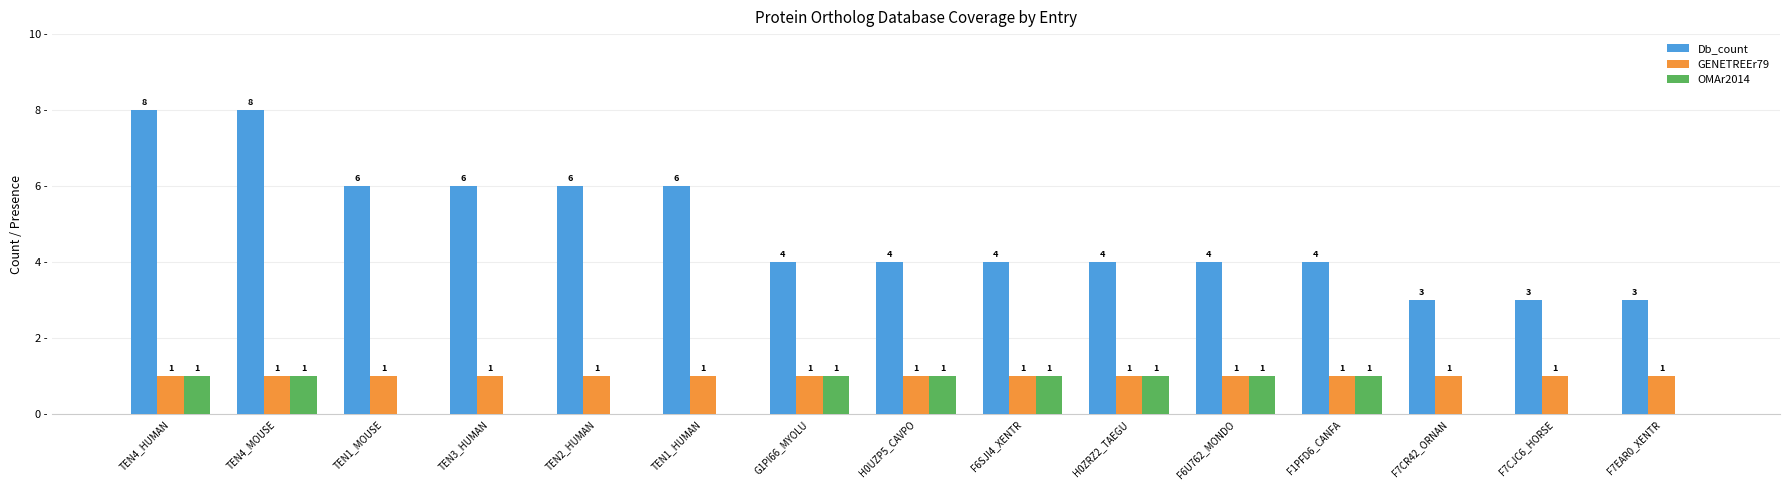

Is the value of Db_count at F6SJI4_XENTR greater than the value of GENETREEr79 at G1PI66_MYOLU?

Yes